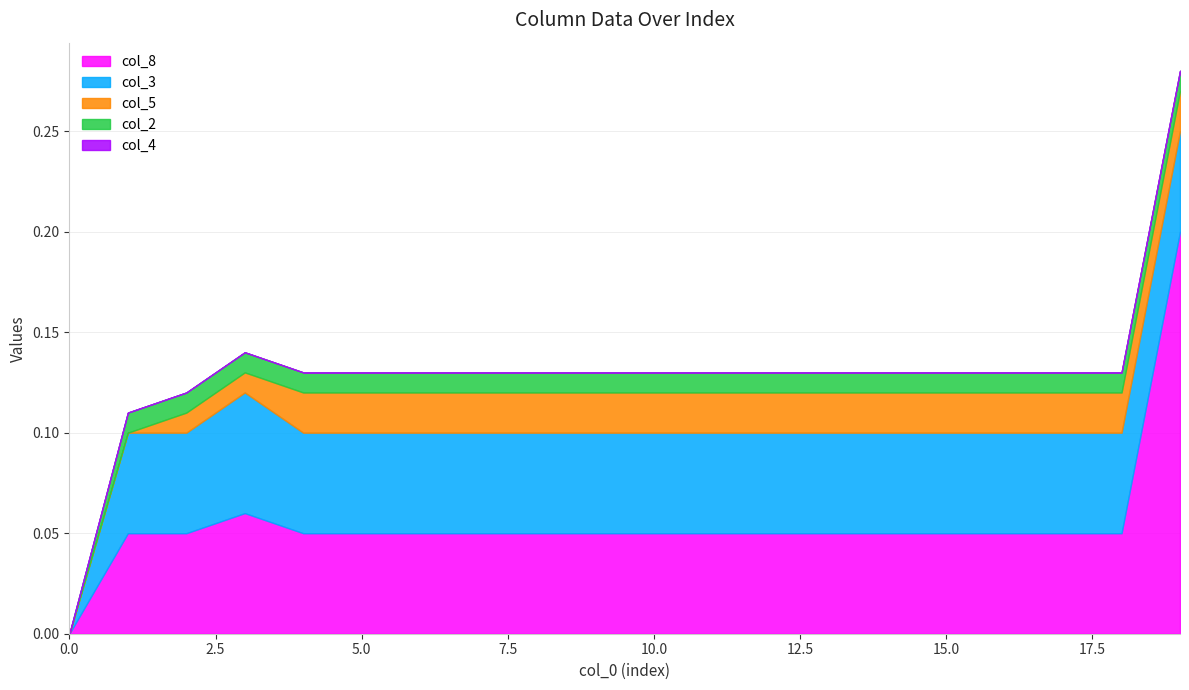

List the series in order of their peak value, highest first.

col_8, col_3, col_5, col_2, col_4